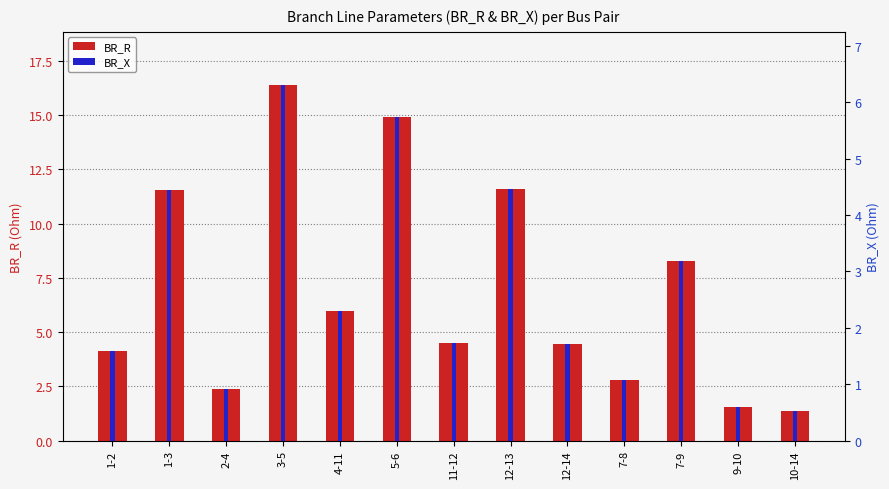

Reading right to left, transcribe all the data shown in this chart.

BR_R: 10-14=1.4	9-10=1.5	7-9=8.3	7-8=2.8	12-14=4.4	12-13=11.6	11-12=4.5	5-6=14.9	4-11=6.0	3-5=16.4	2-4=2.4	1-3=11.6	1-2=4.1
BR_X: 10-14=0.5	9-10=0.6	7-9=3.2	7-8=1.1	12-14=1.7	12-13=4.5	11-12=1.7	5-6=5.7	4-11=2.3	3-5=6.3	2-4=0.9	1-3=4.4	1-2=1.6